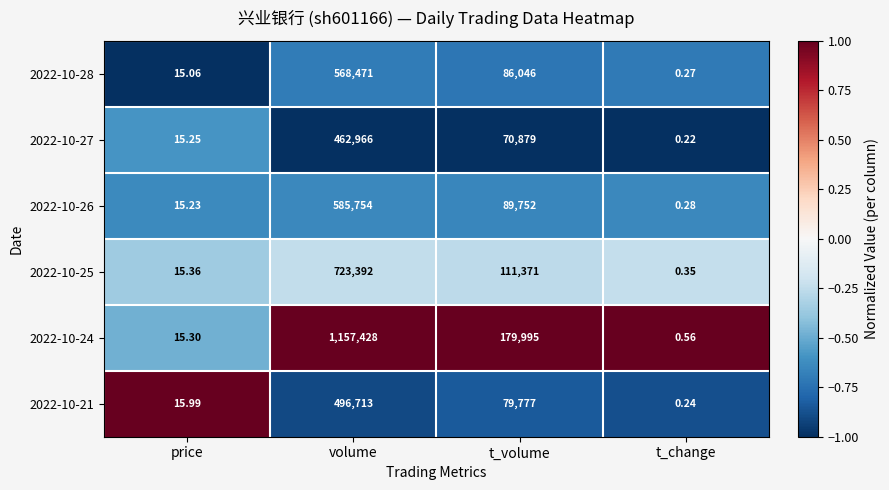

Count the number of categories in the chart.

4